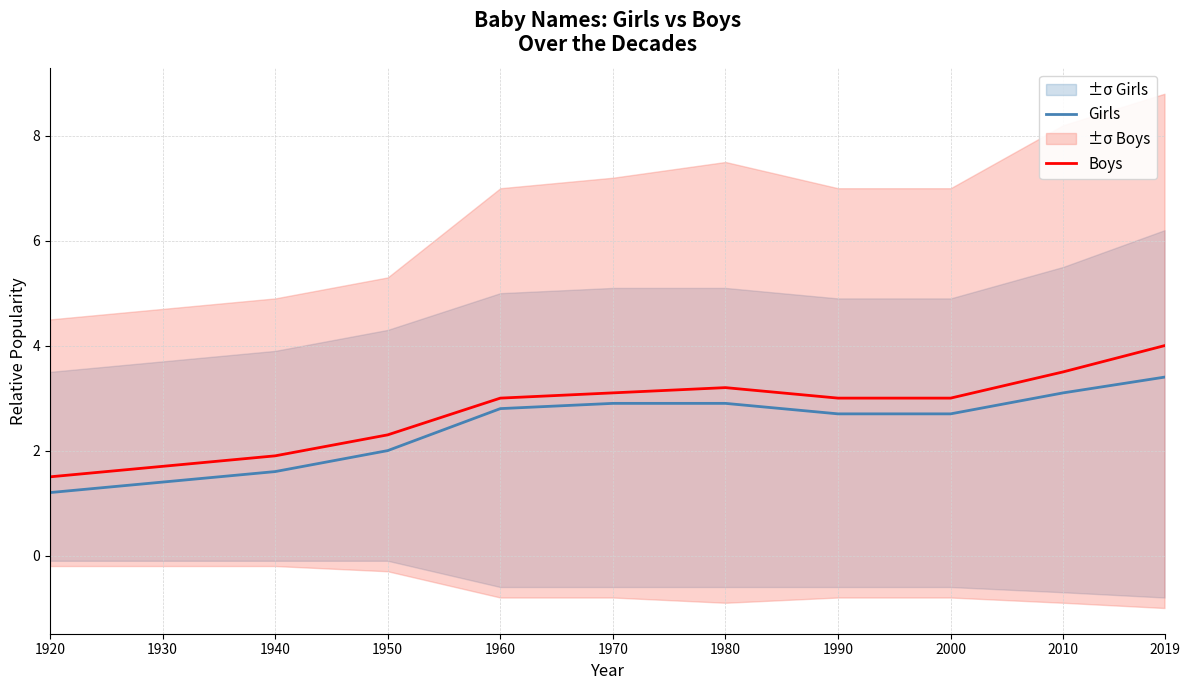

Does the chart have visible grid lines?

Yes